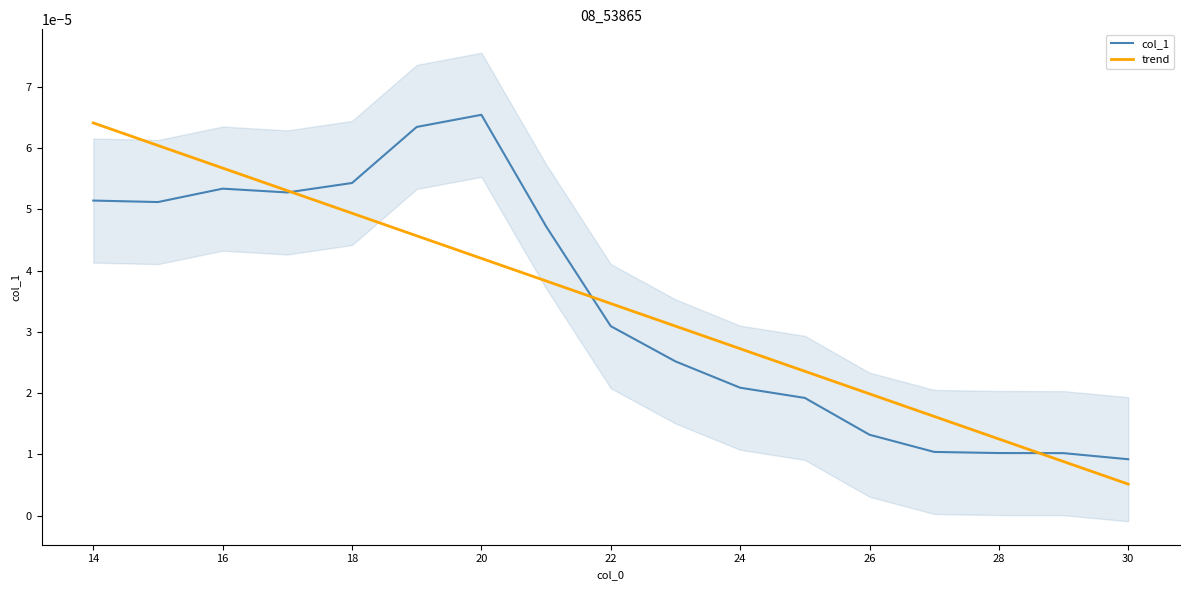

Where is trend nearest to the value 0?

30